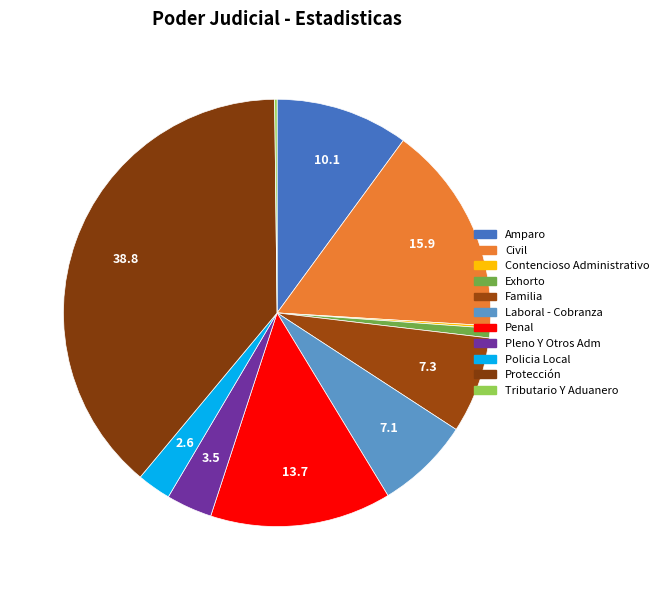

What percentage do Contencioso Administrativo and Penal together represent?

13.9%